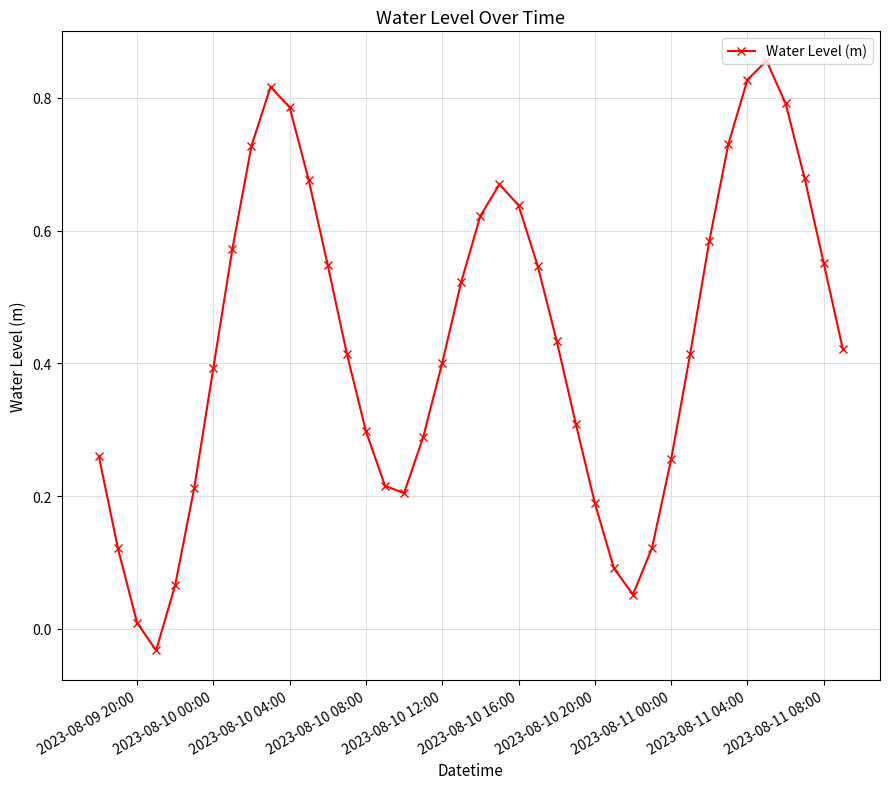

True or false: there are more than 2 points higher than both neighbors.

True